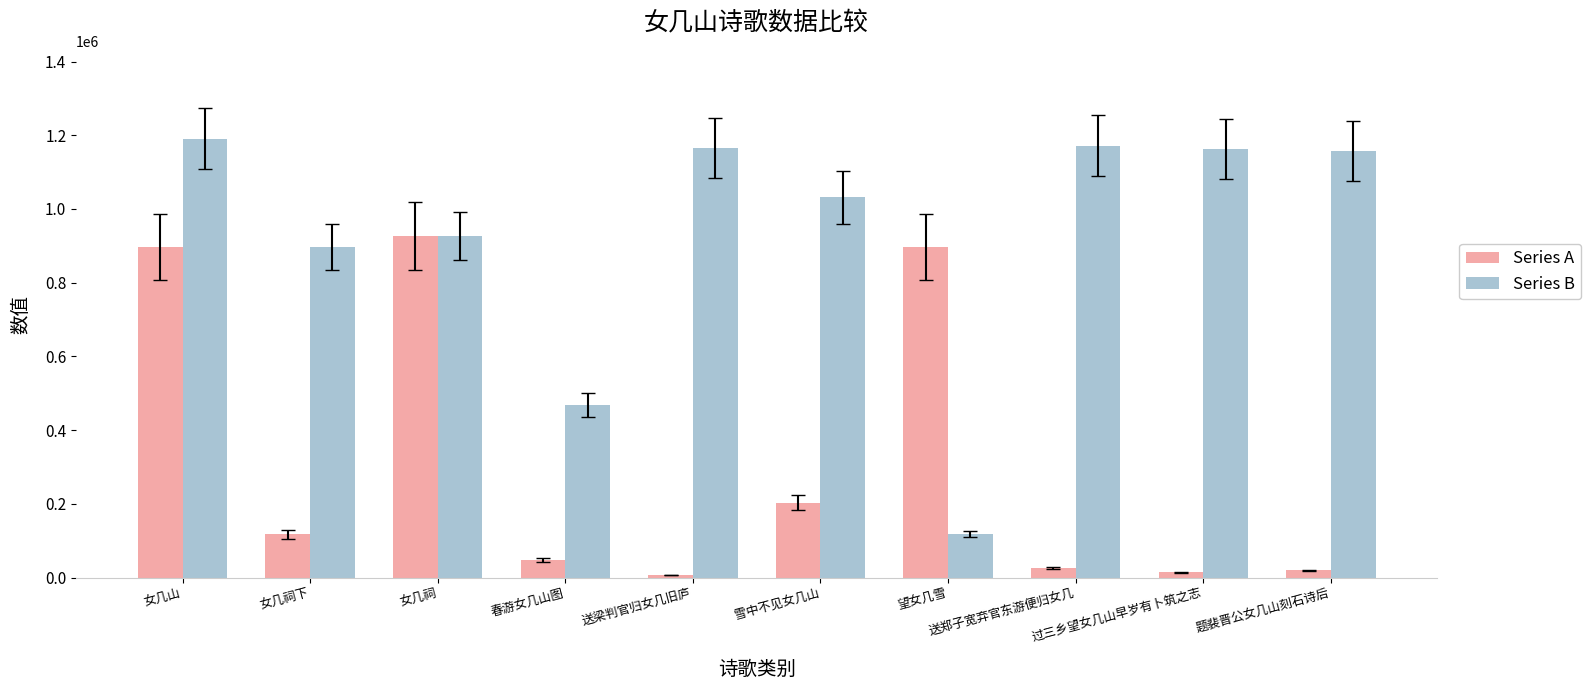

What is the label of the 3rd bar from the right?

送郑子宽弃官东游便归女几